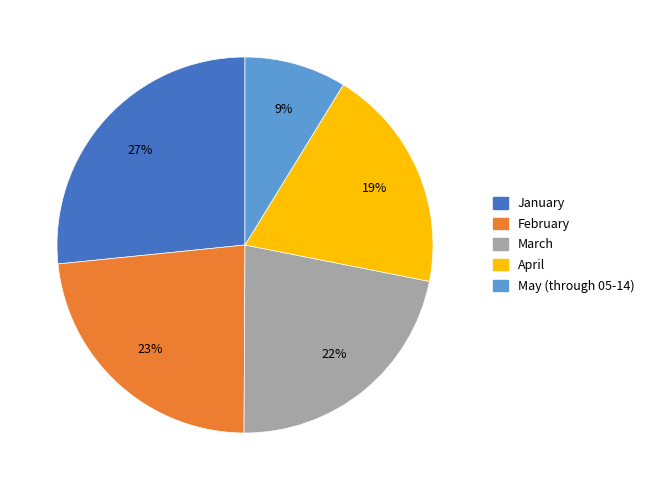

Is it true that February is 34% of the pie?

False